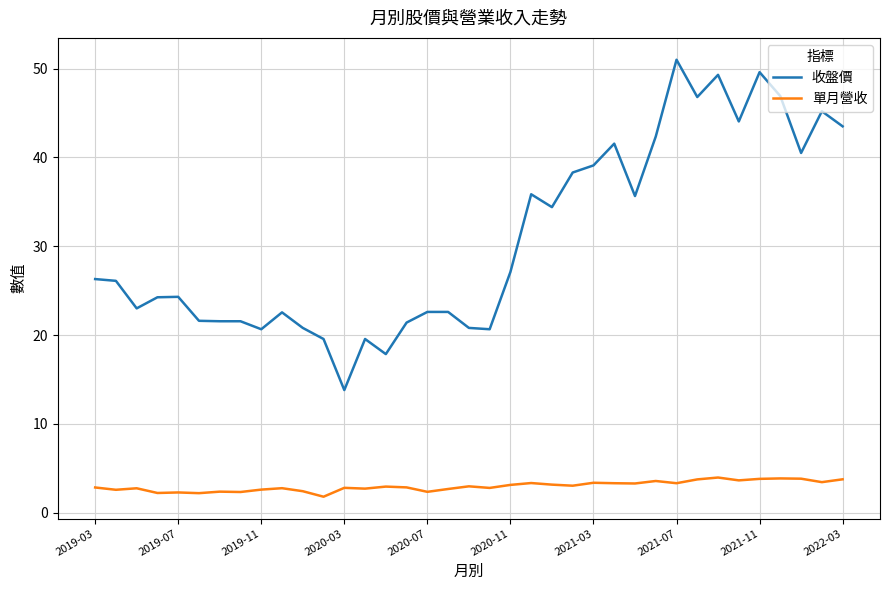

What is the difference between the maximum and minimum values in the 收盤價 series?

37.2